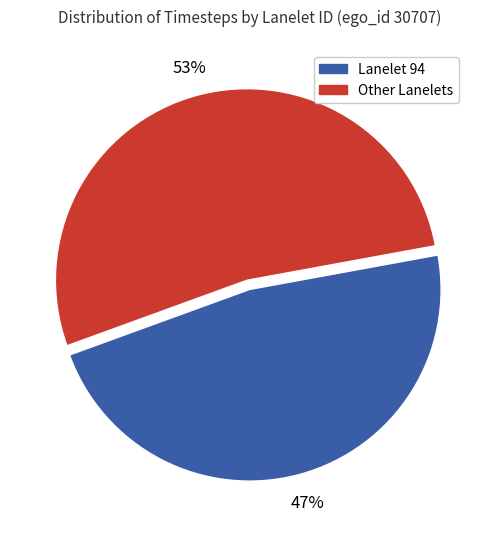

To the nearest percent, what is the average slice percentage?

50%